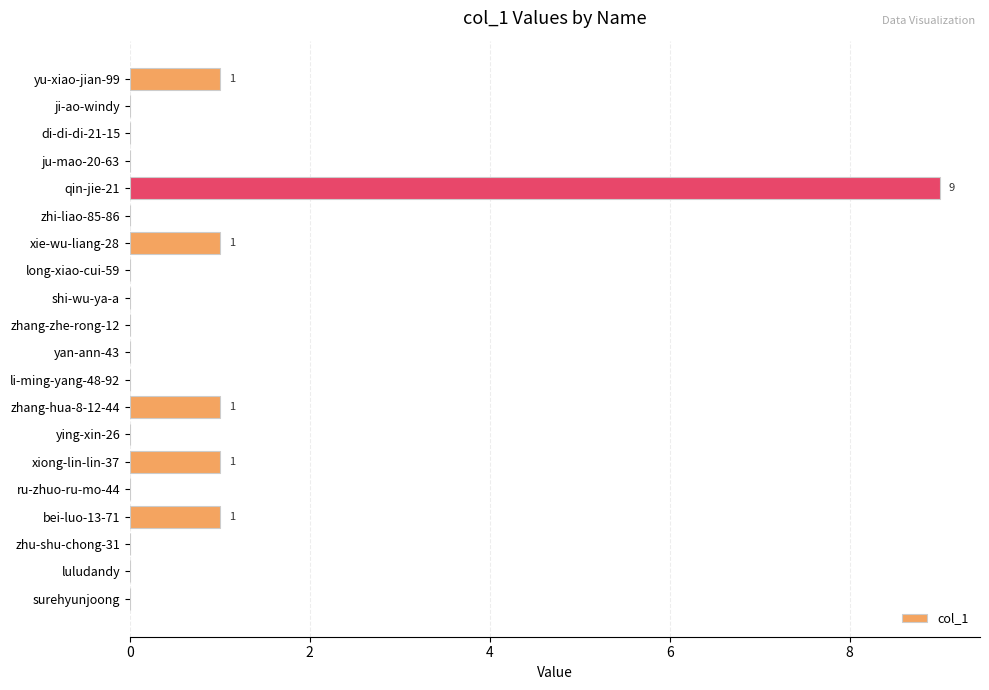

How many series are shown in this chart?

1